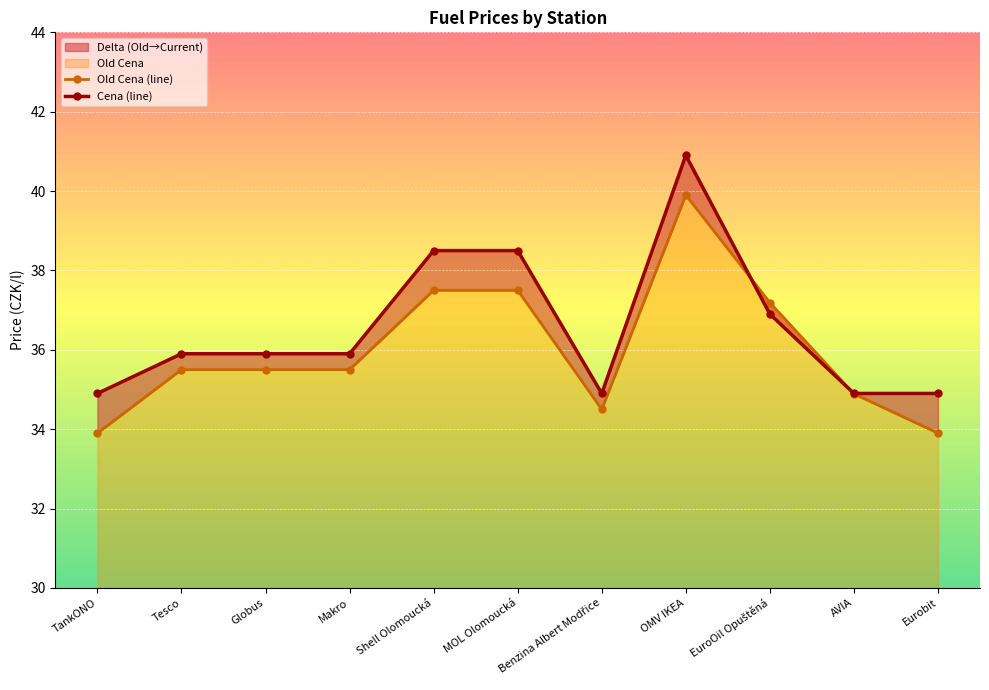

Reading left to right, transcribe all the data shown in this chart.

Old Cena: 33.9	35.5	35.5	35.5	37.5	37.5	34.5	39.9	37.2	34.9	33.9
Cena: 34.9	35.9	35.9	35.9	38.5	38.5	34.9	40.9	36.9	34.9	34.9